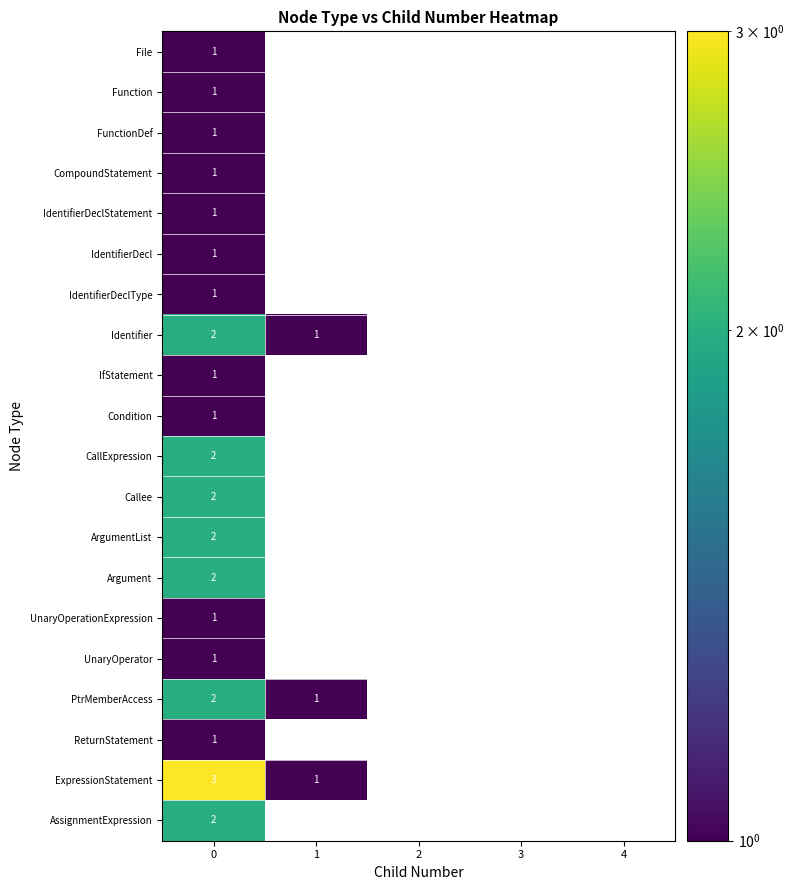

What is the total value across all series at 0?

29